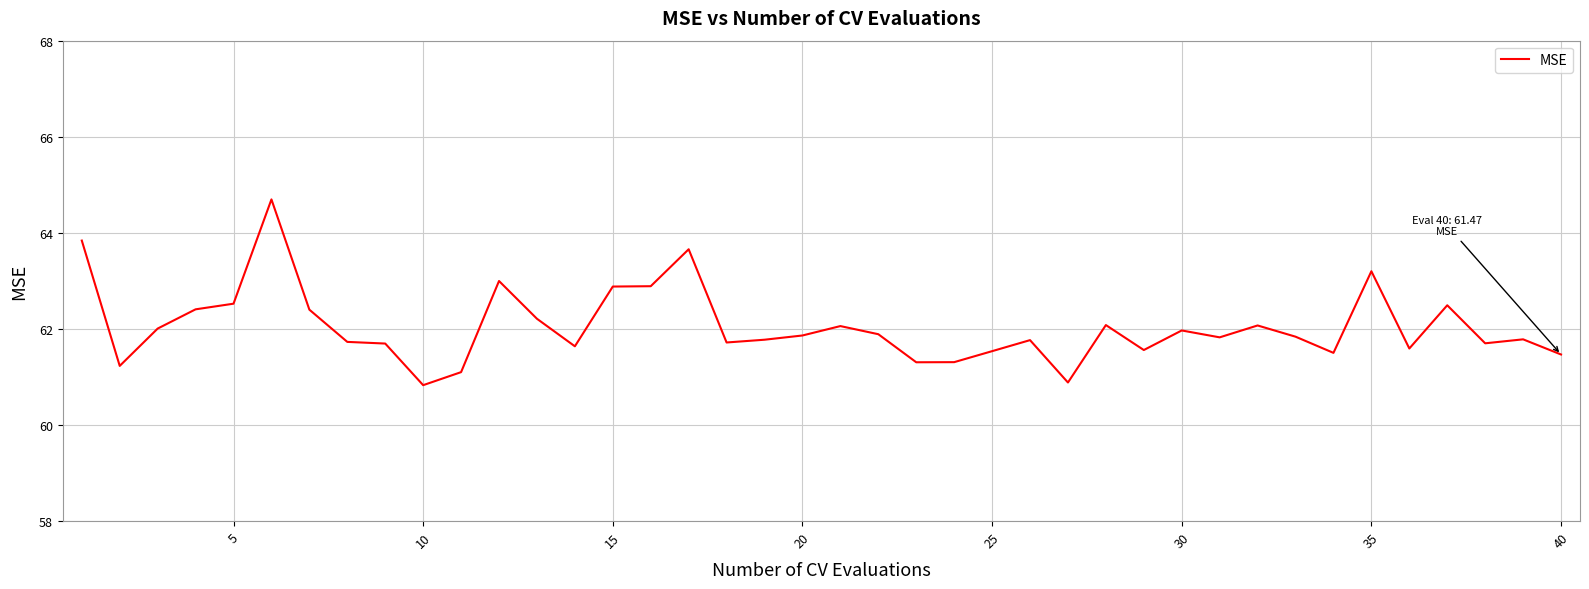

What is the difference between the maximum and minimum values?

3.9